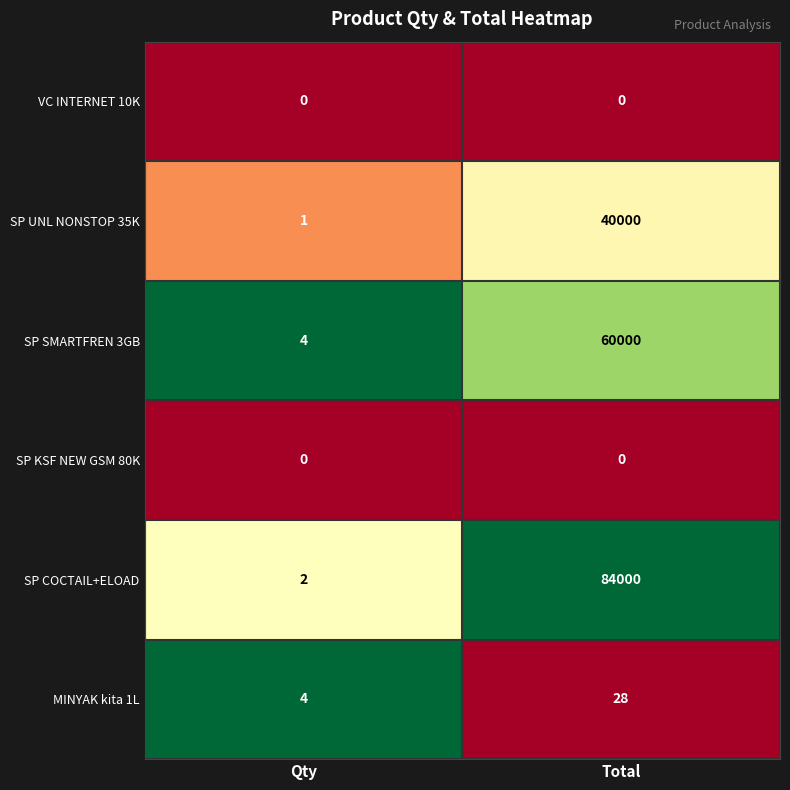

What is the difference between the highest and lowest values at Qty?

4